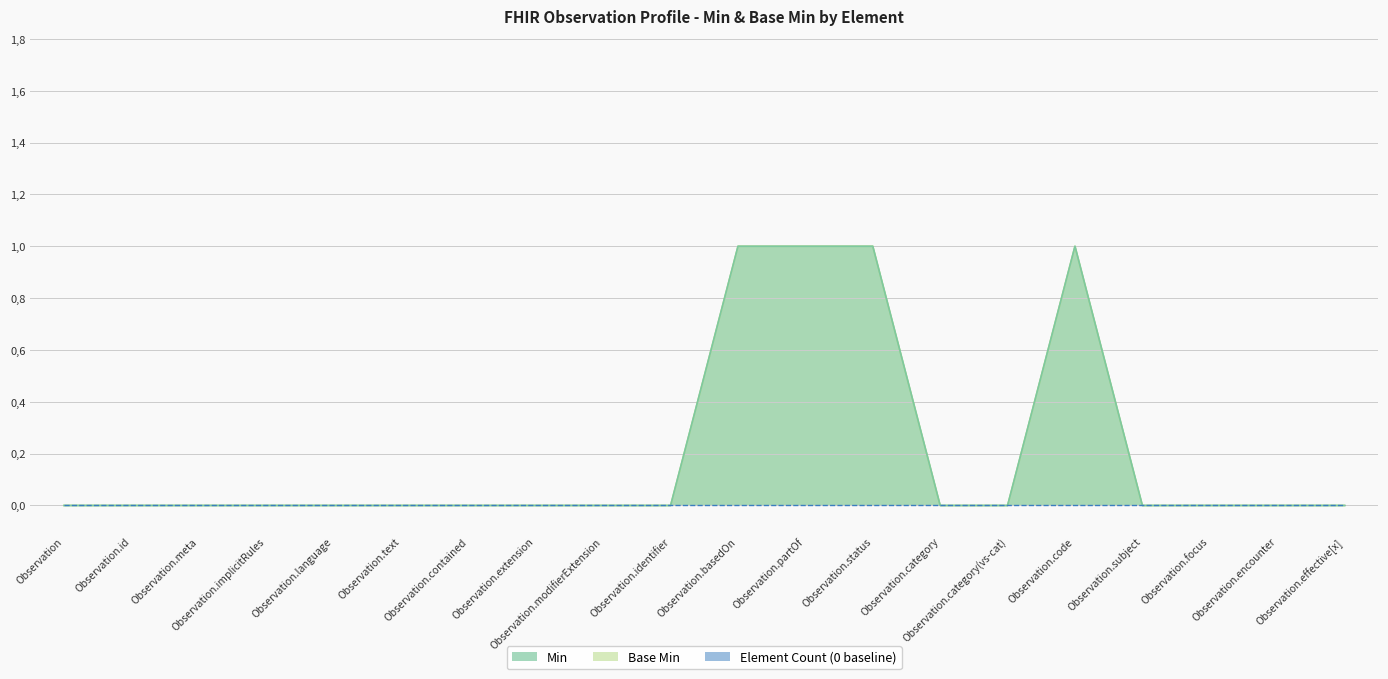

What position from the right is Observation.meta?

18